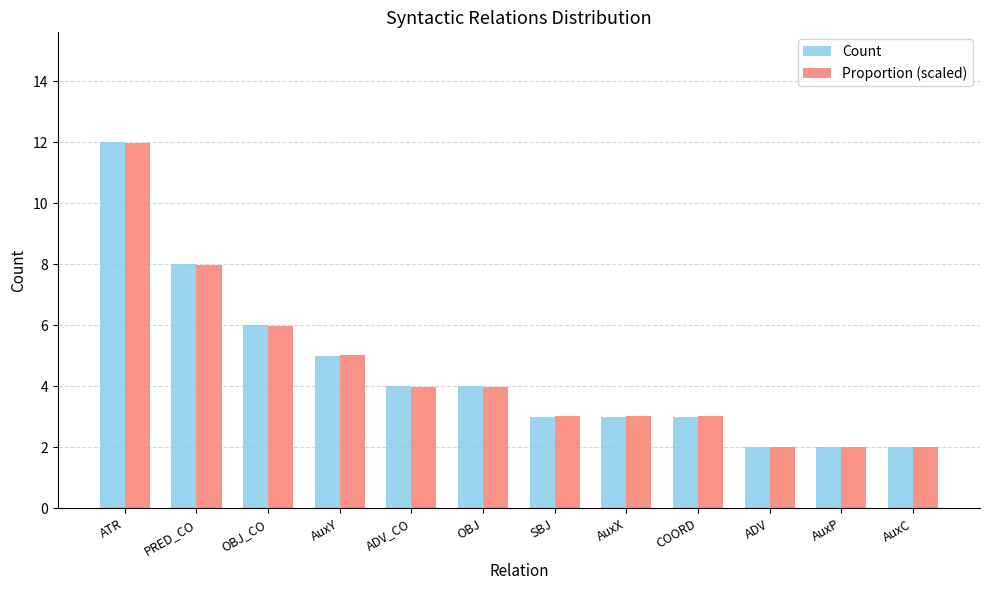

What is the difference between the Count values at PRED_CO and COORD?

5.0